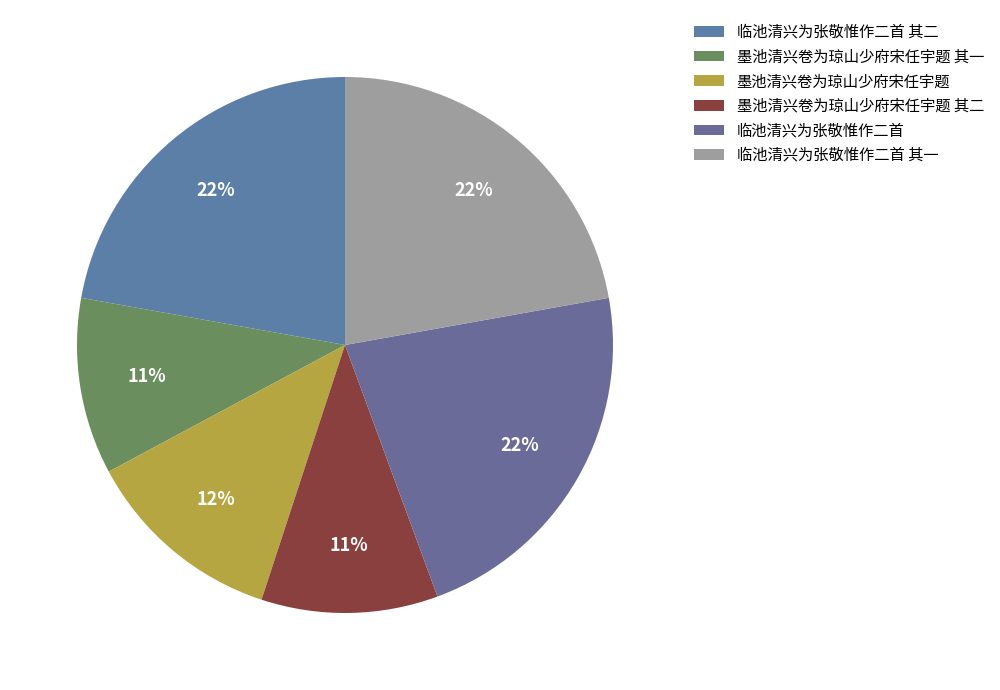

To the nearest percent, what is the combined percentage of 墨池清兴卷为琼山少府宋任宇题 其一 and 临池清兴为张敬惟作二首 其二?

33%